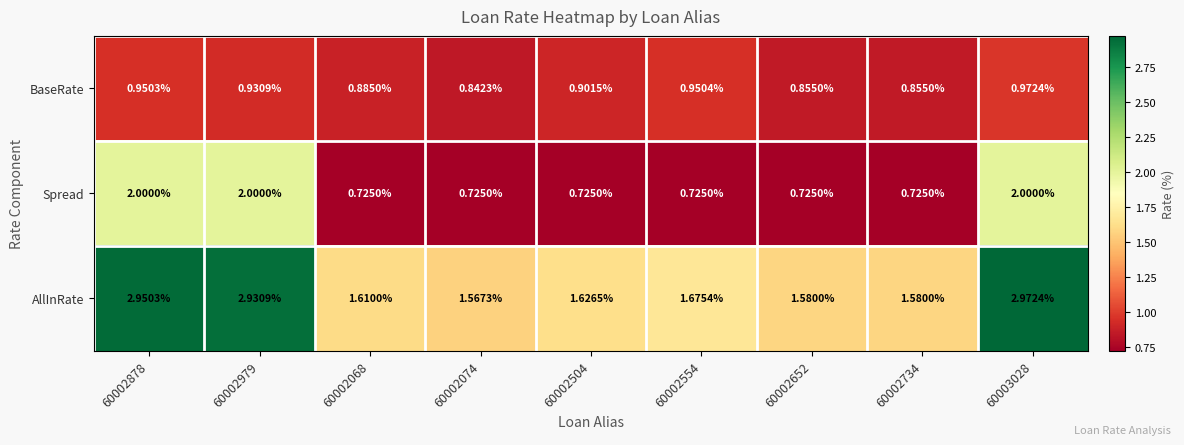

Is the value of BaseRate at 60002074 greater than the value of AllInRate at 60002504?

No